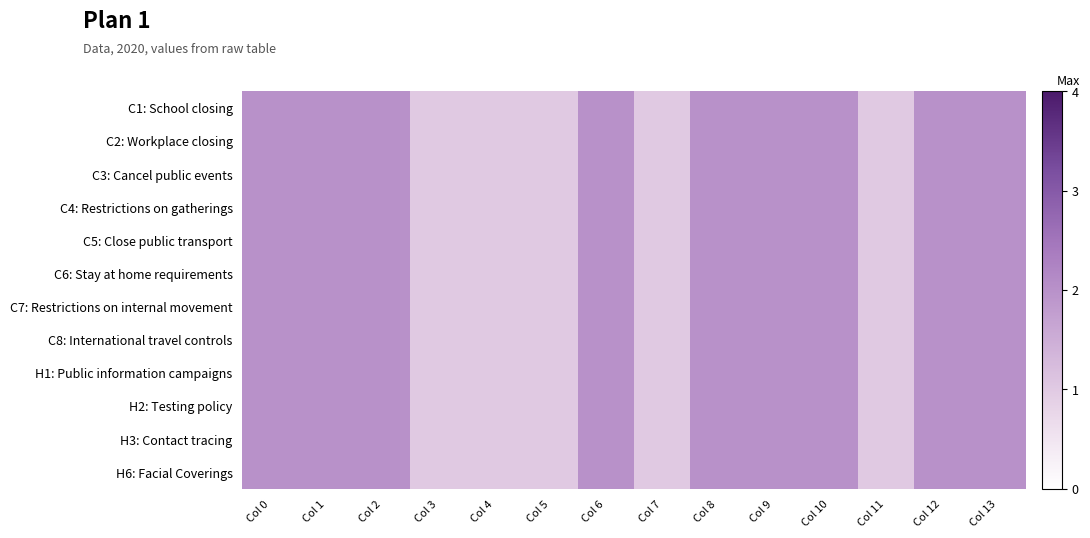

How many distinct data groups are displayed?

12